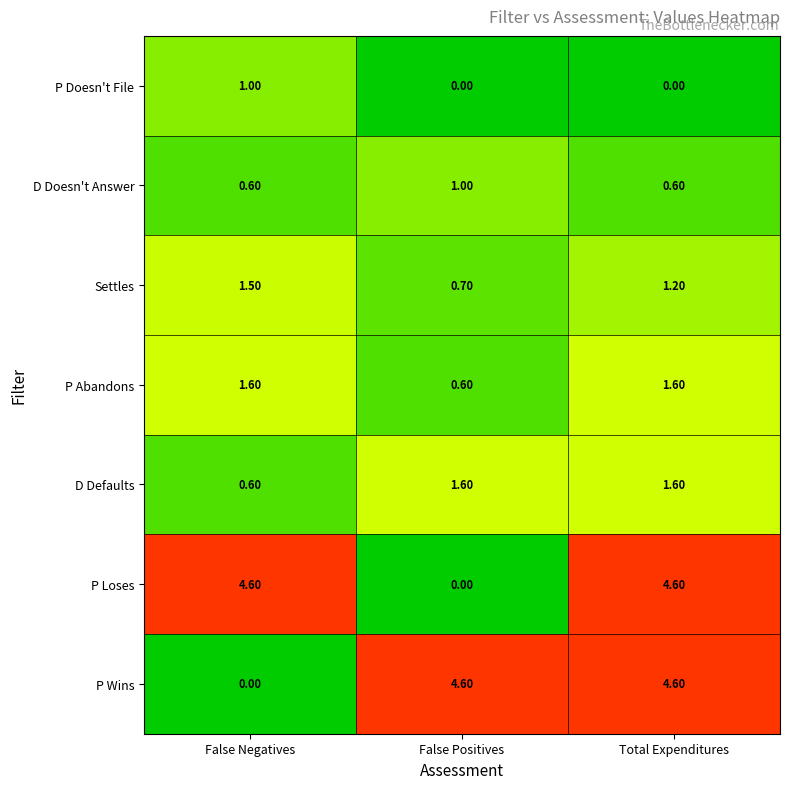

Which category has the highest value in the D Doesn't Answer series?

False Positives